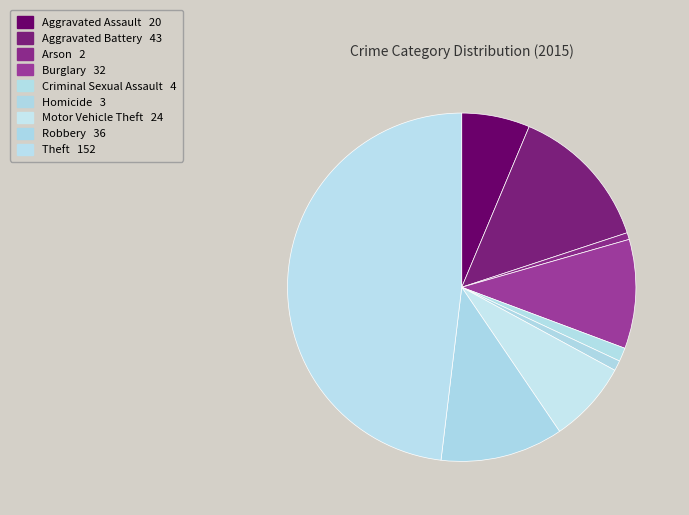

Count the number of slices in the pie.

9